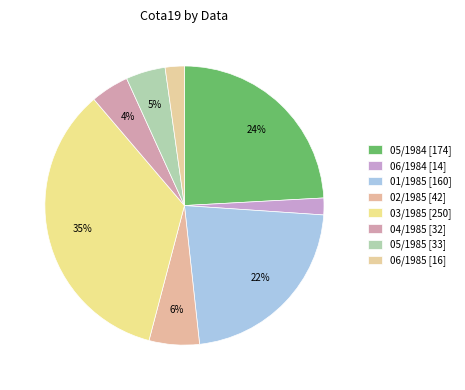

To the nearest percent, what is the difference between the 05/1984 and 06/1984 slice percentages?

22%